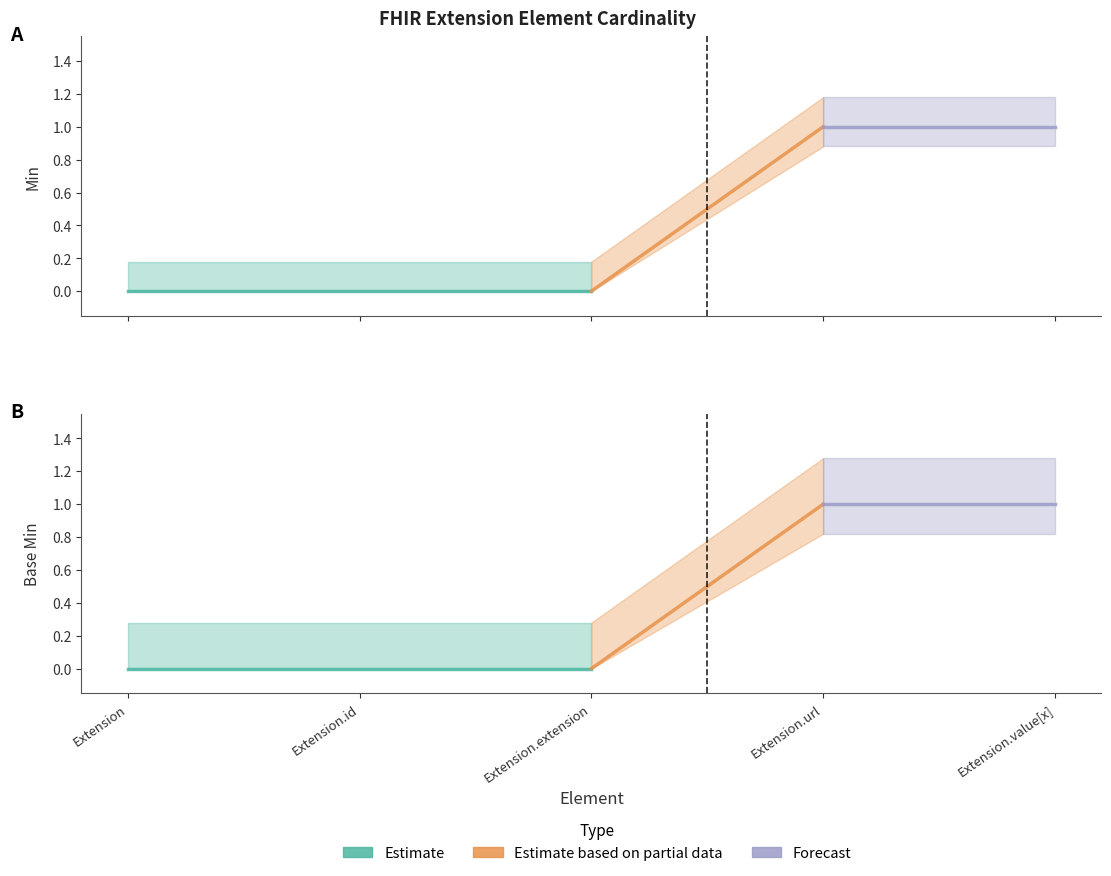

How many values in Base Min are above zero?

2